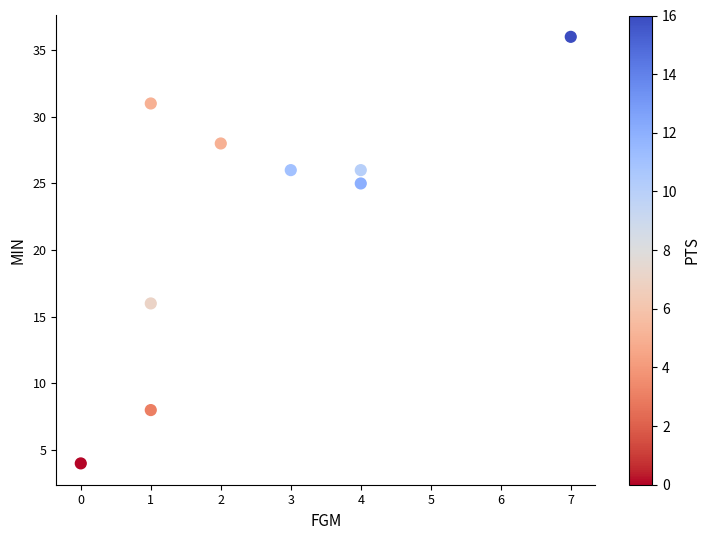

What is the range of X values (max minus min)?

7